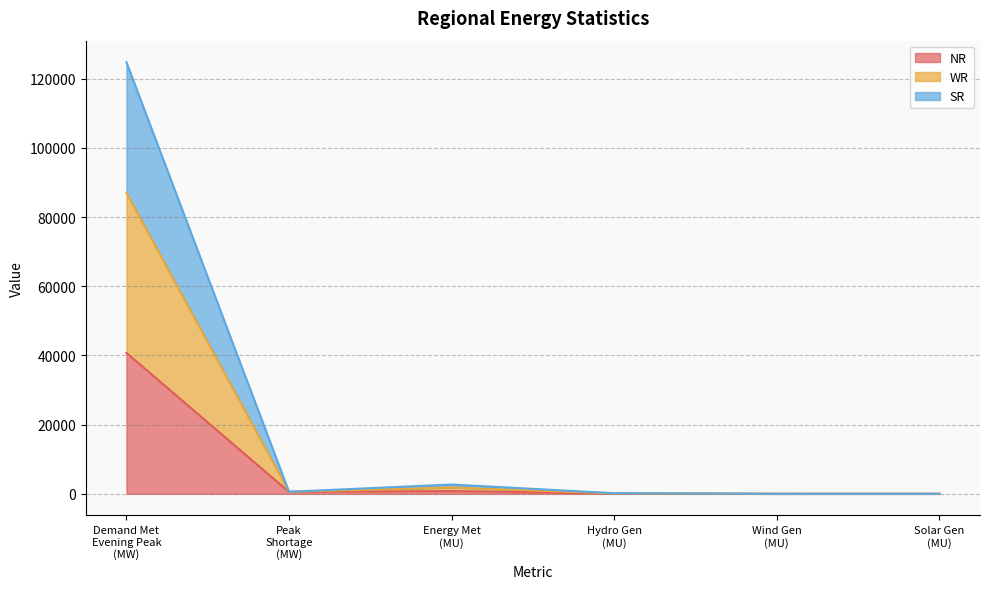

How many interior local valleys does the NR series have?

2